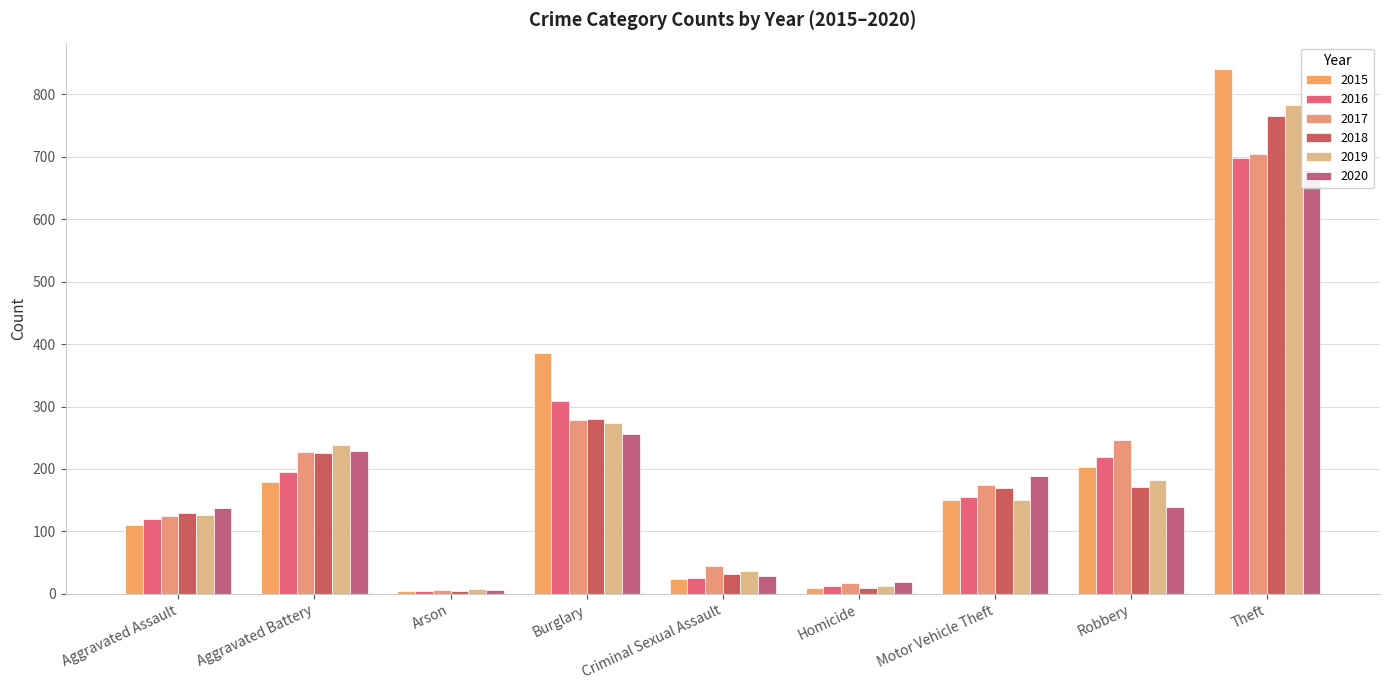

What are all the series names shown in the legend?

2015, 2016, 2017, 2018, 2019, 2020